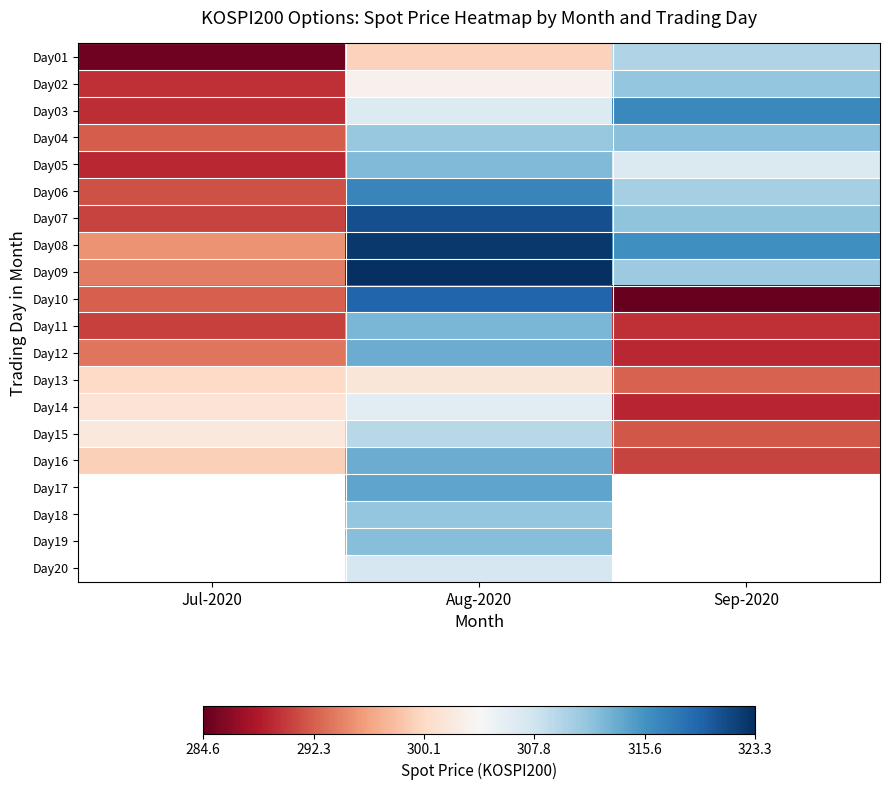

How many series are shown in this chart?

20